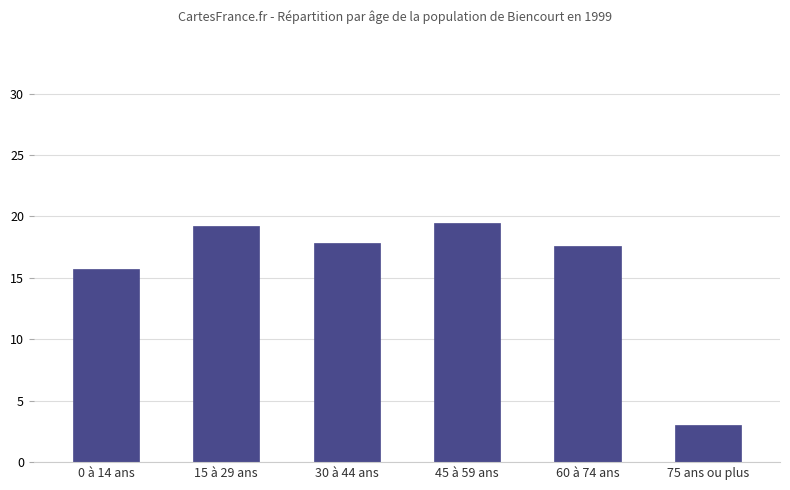

What is the label of the 4th bar from the left?

45 à 59 ans